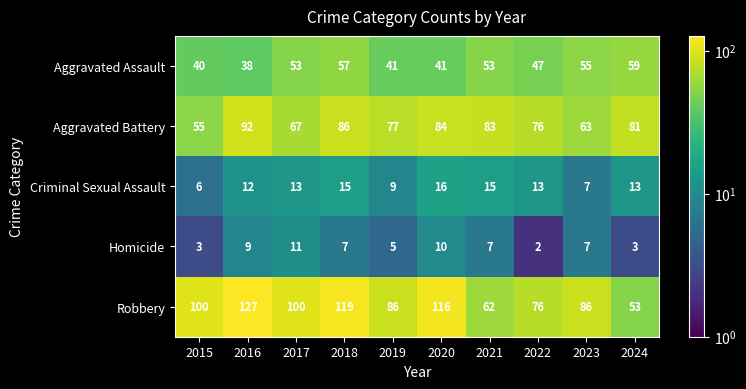

Is it true that Aggravated Battery equals 25 at 2019?

False